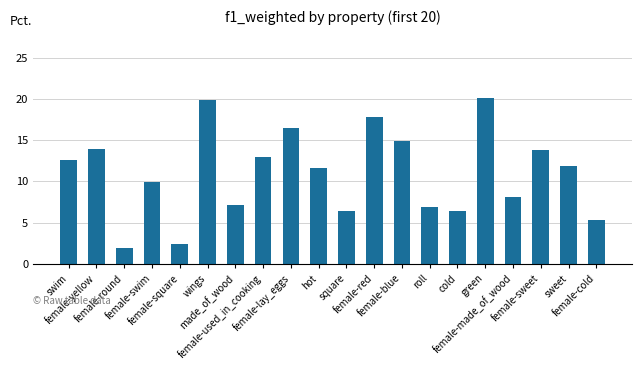

Are the bars horizontal?

No